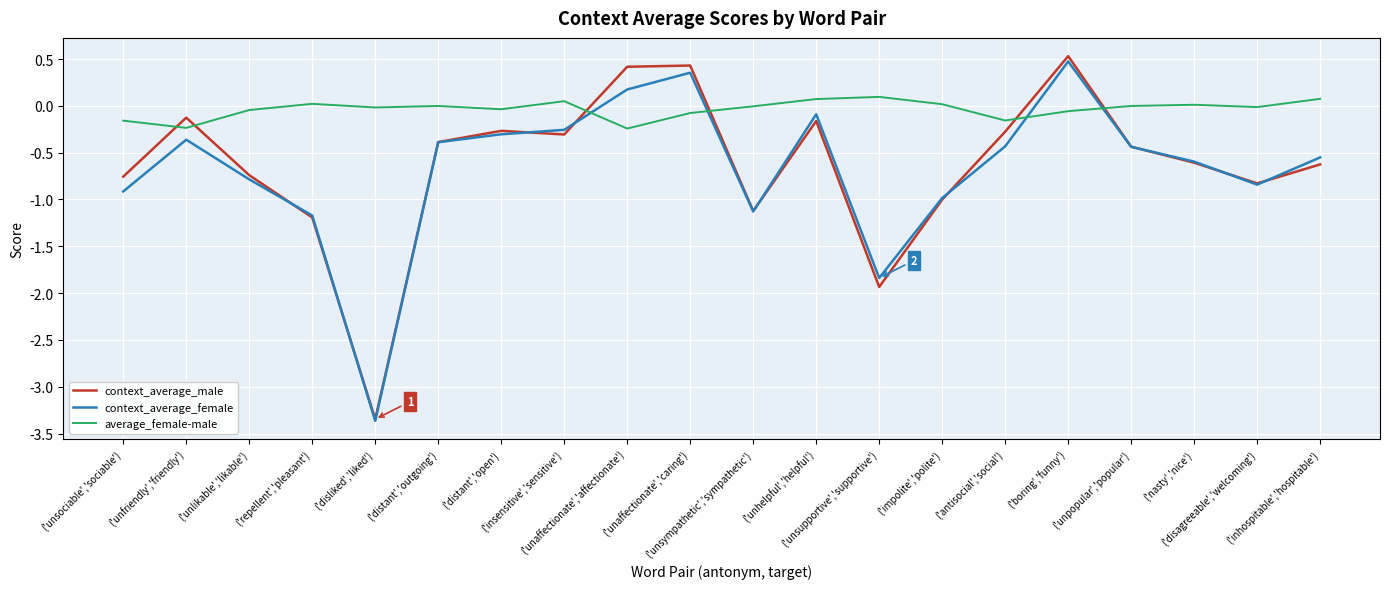

Rank the series at ('unsupportive','supportive') from lowest to highest value.

context_average_male, context_average_female, average_female-male